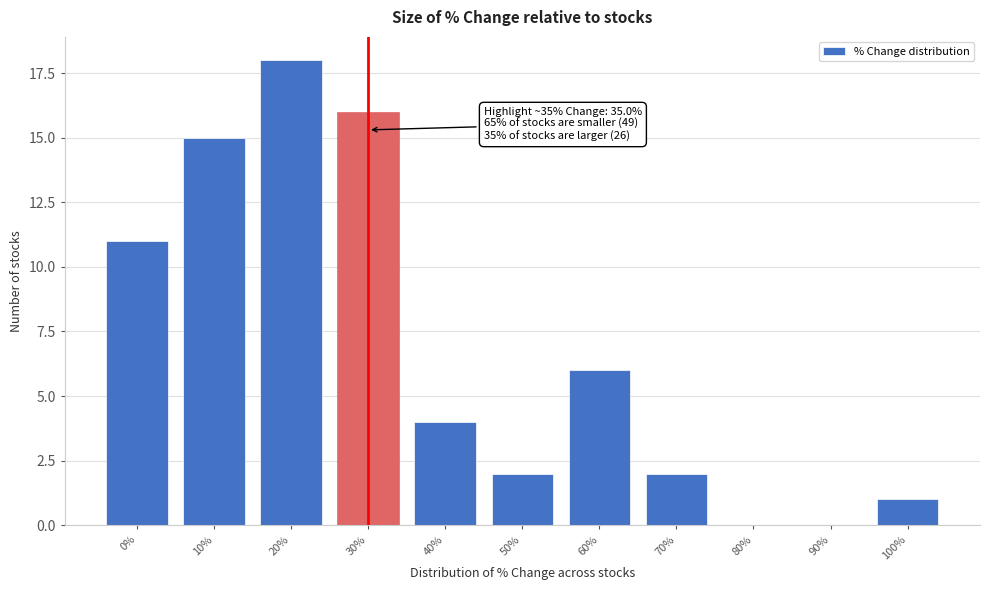

Reading left to right, what are all the values shown in this chart?

0%=11	10%=15	20%=18	30%=16	40%=4	50%=2	60%=6	70%=2	80%=0	90%=0	100%=1